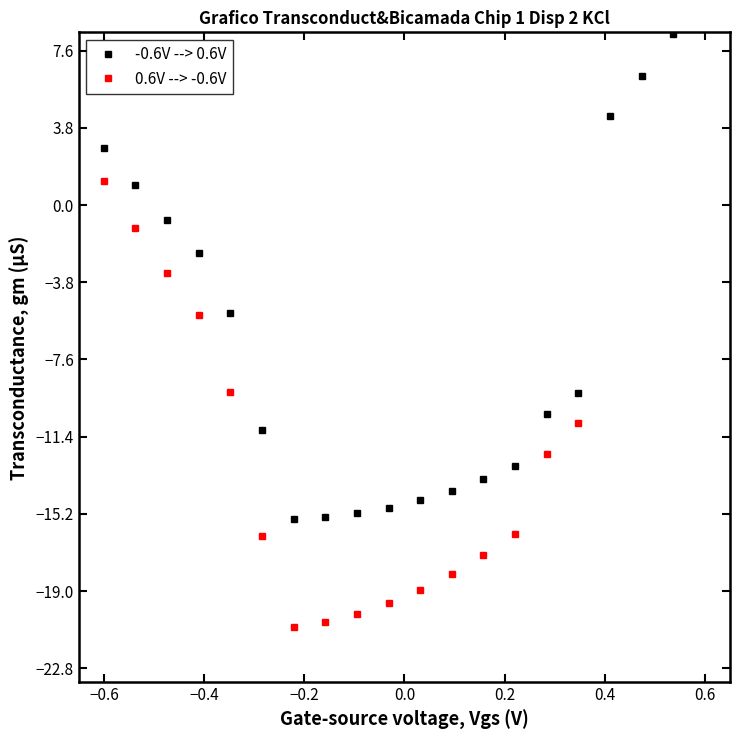

Does the chart have visible grid lines?

No